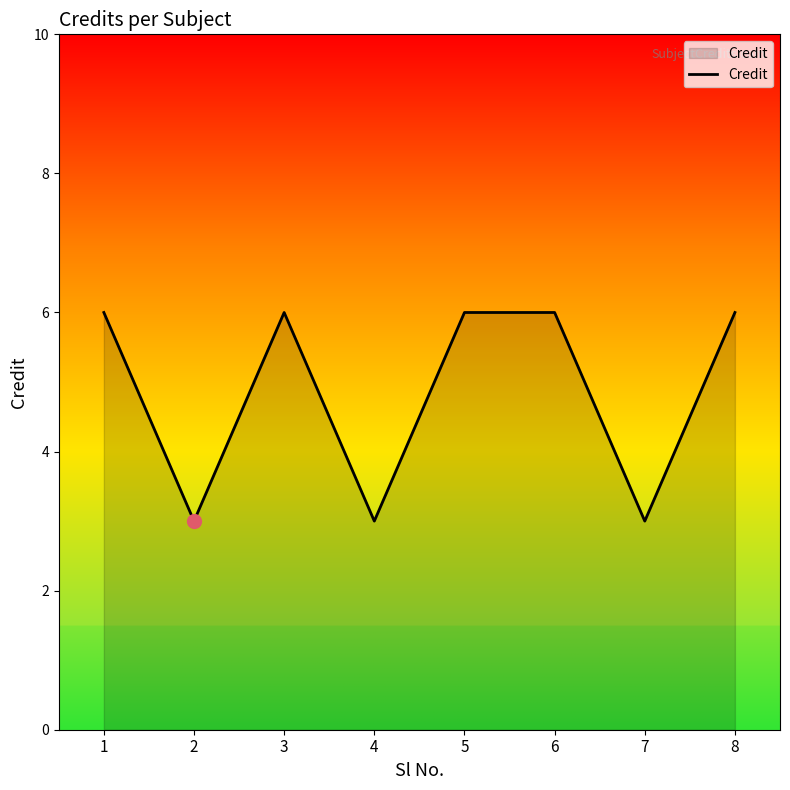

What value does the data have at 7?

3